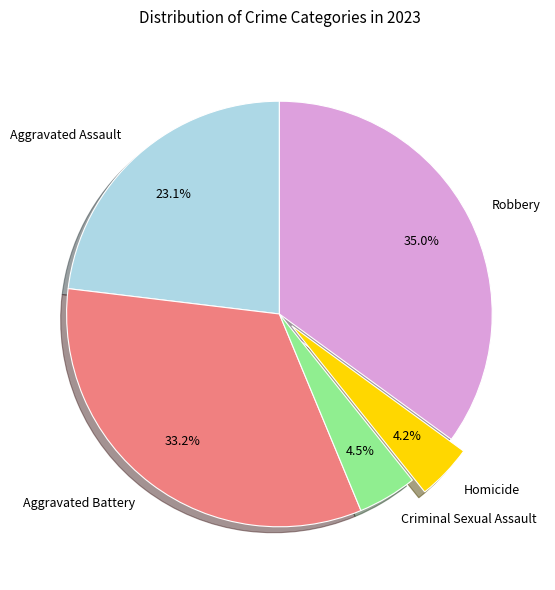

Which category has the biggest portion of the pie?

Robbery